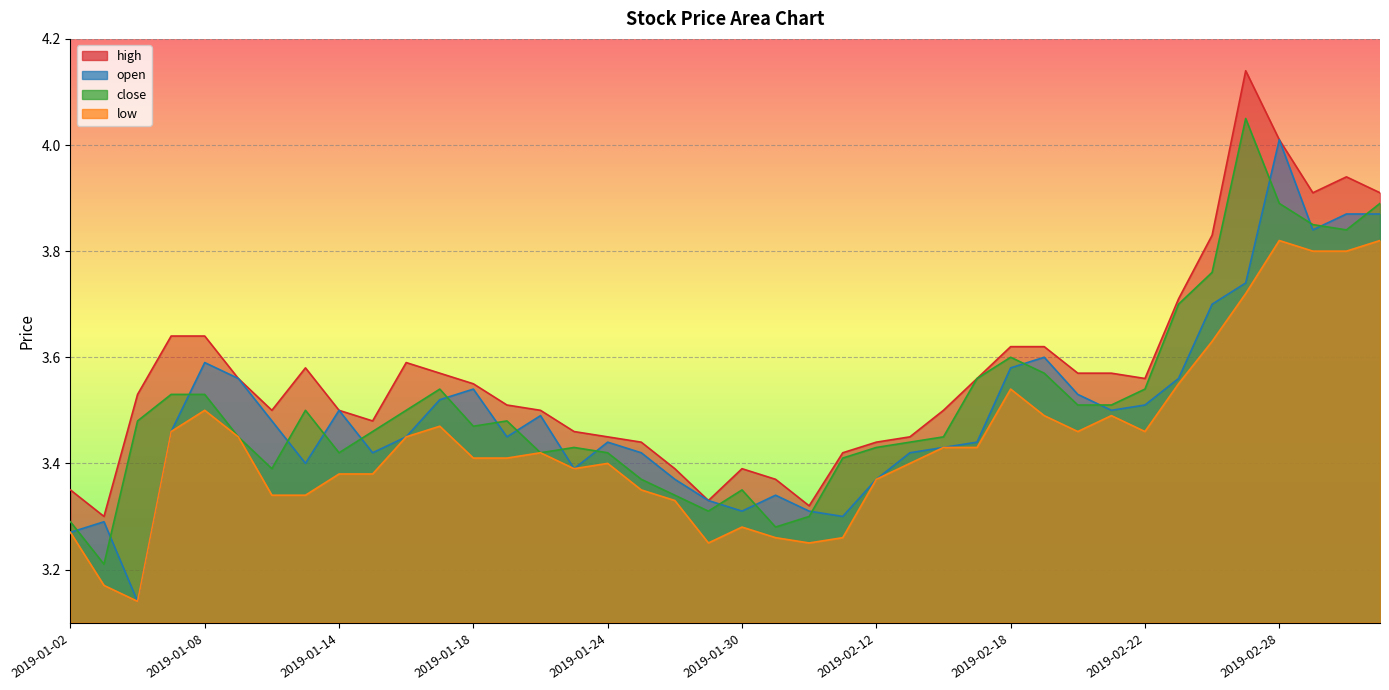

True or false: high has a value of 3.4 at 2019-01-30.

True